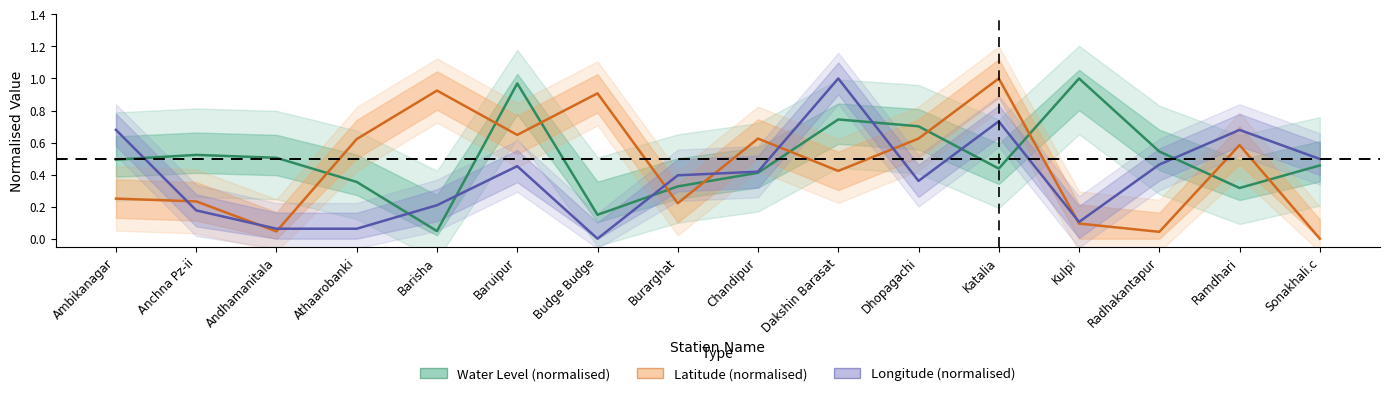

What are all the series names shown in the legend?

Water Level (normalised), Latitude (normalised), Longitude (normalised)